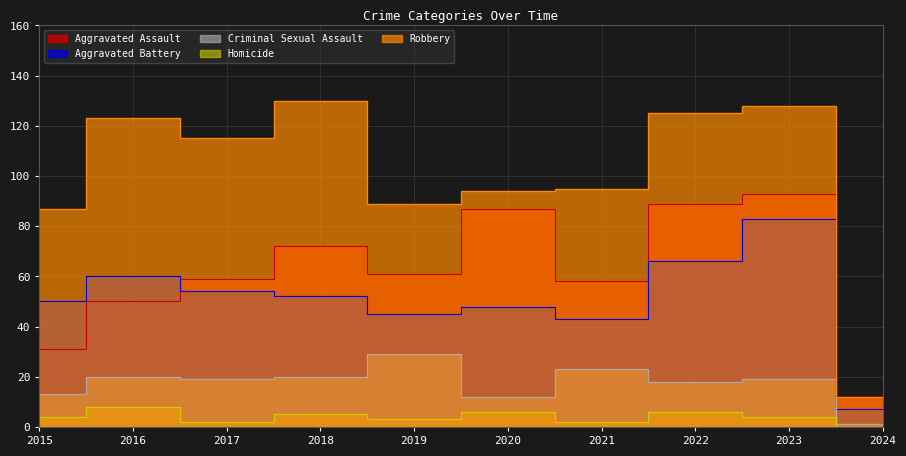

At which category is the sum across all series the highest?

2023